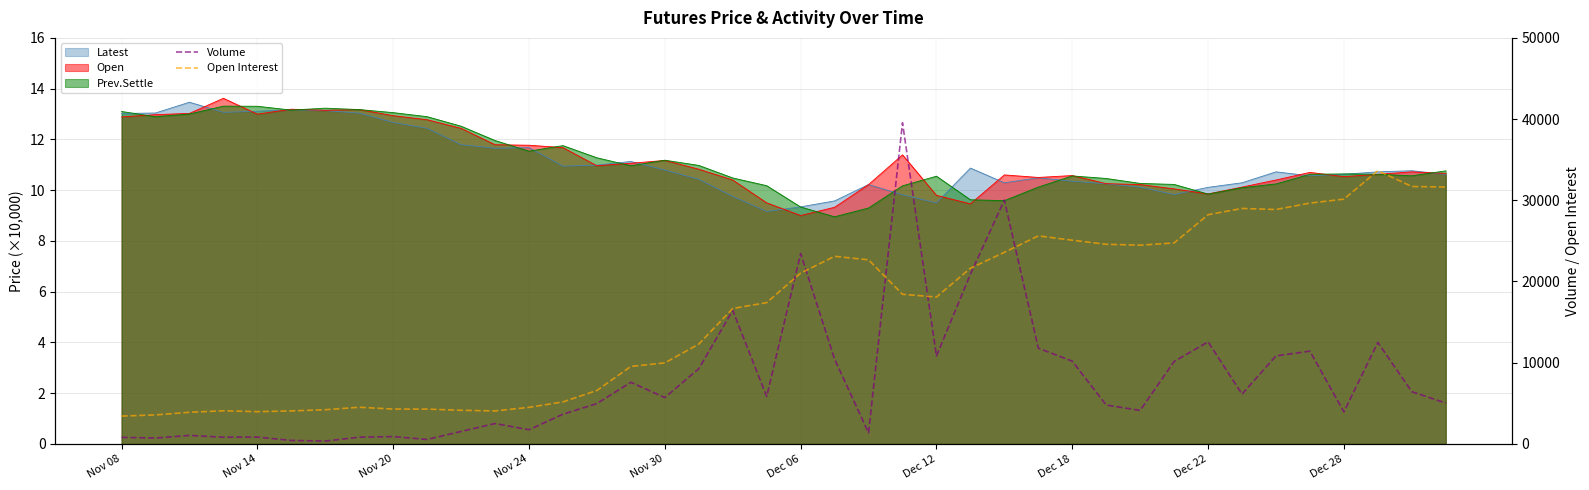

The Open Interest series shows 28863 at 34. True or false?

True